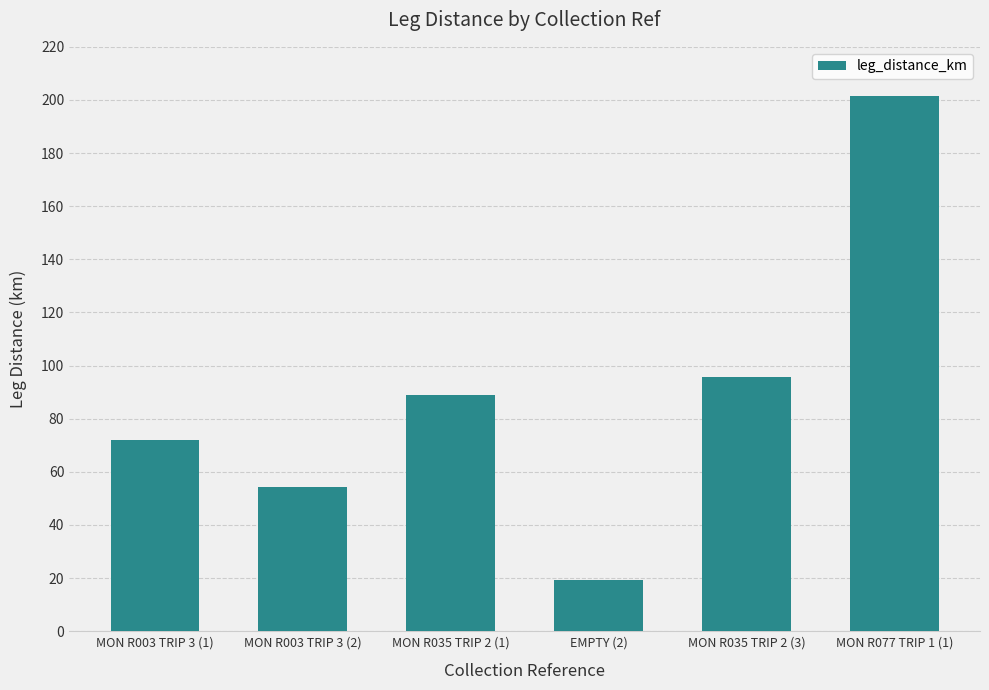

How many bars are there in total?

6